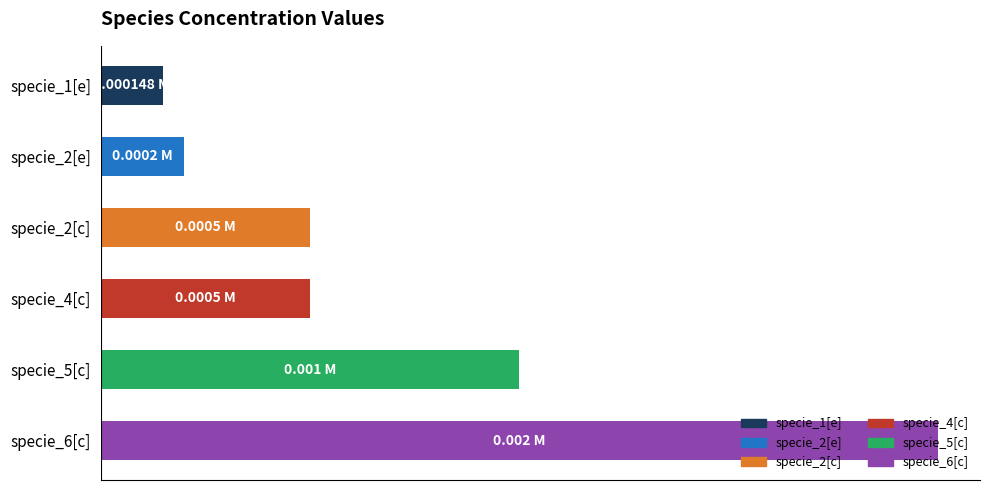

Are the bars horizontal?

Yes